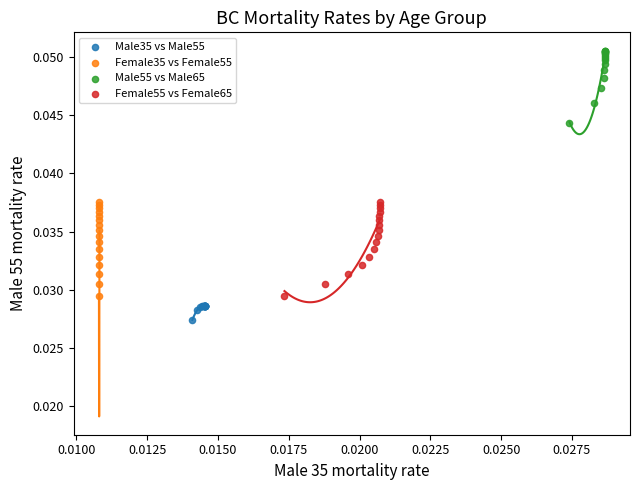

Which series reaches the minimum Y coordinate?

Male35 vs Male55